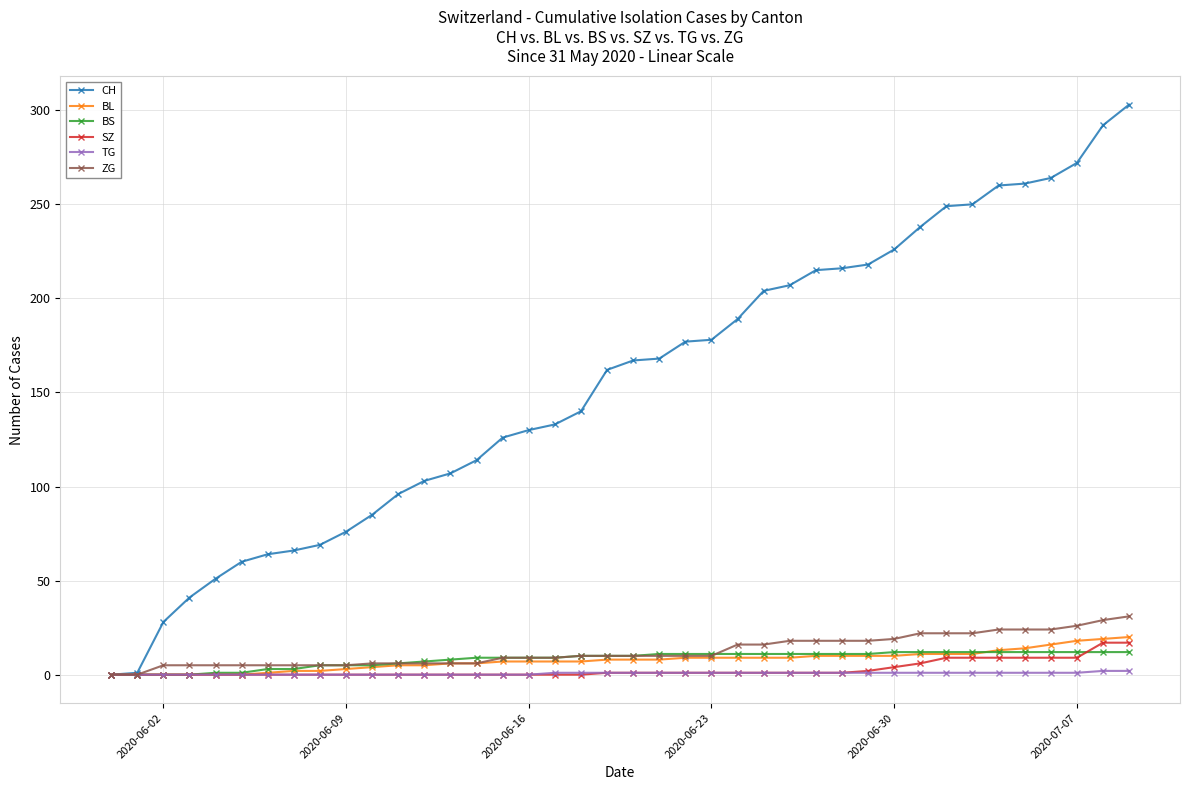

What is the greatest value displayed?

303